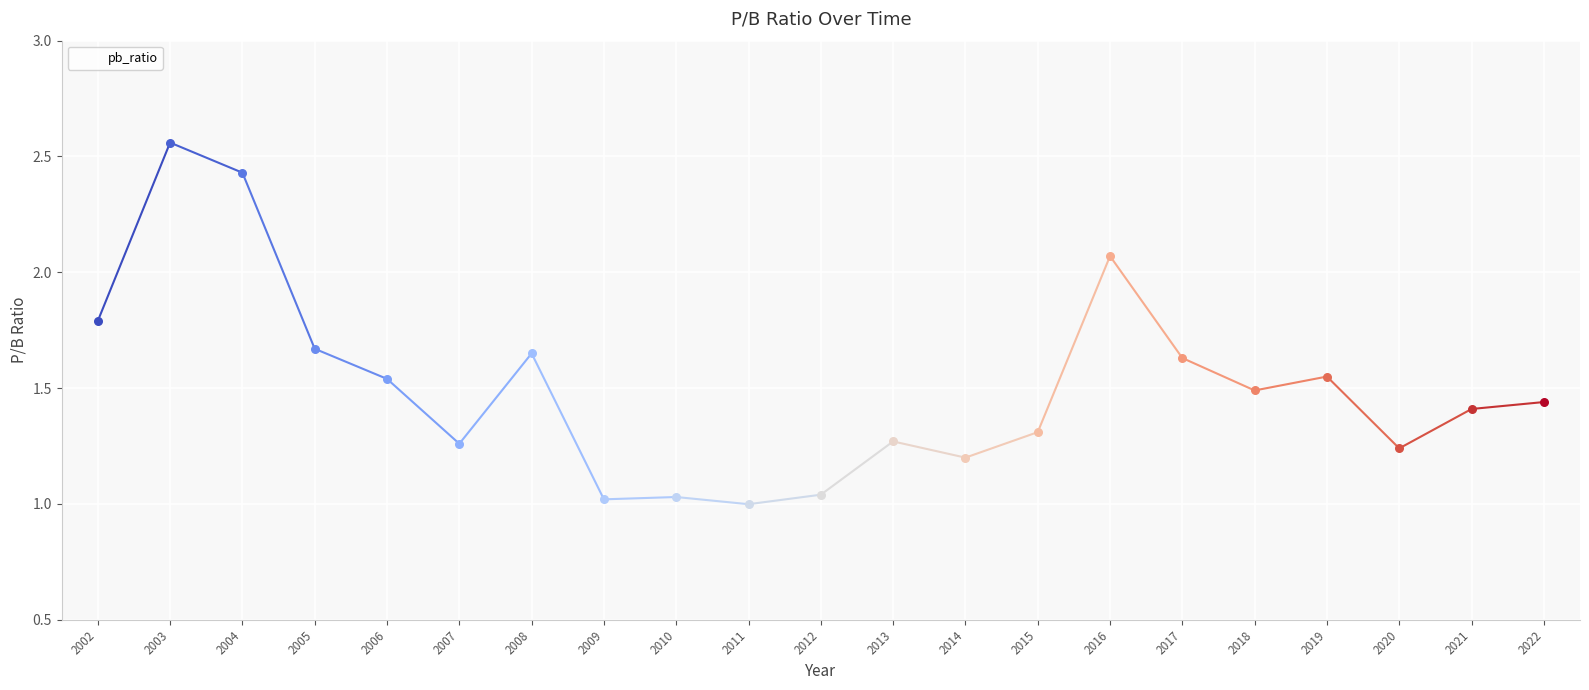

What is the ratio of the value at 2012 to the value at 2020?

0.8